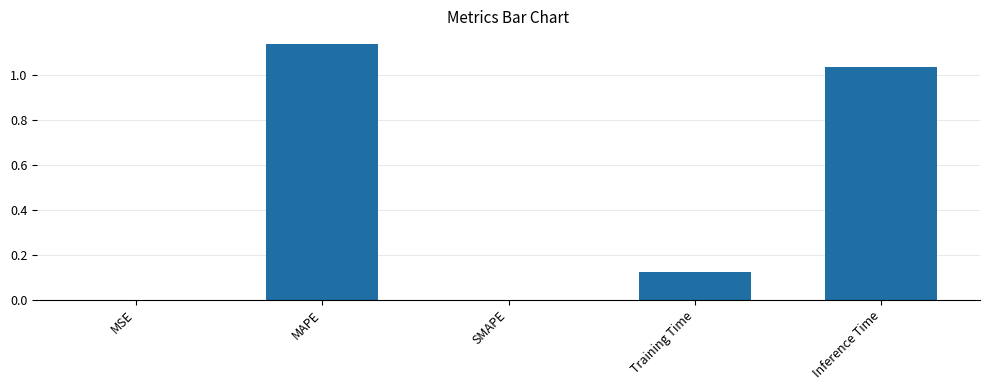

Which label corresponds to the largest value in the chart?

MAPE